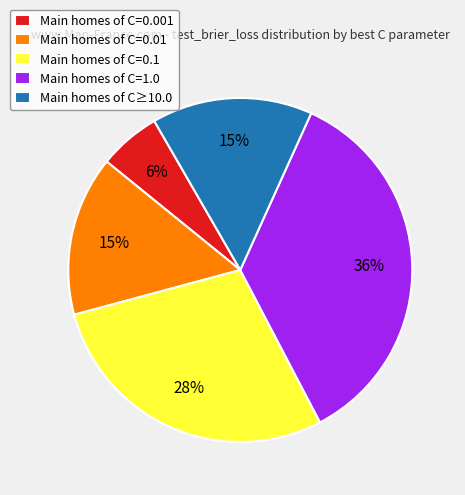

Is Main homes of C≥10.0 the majority of the pie?

No